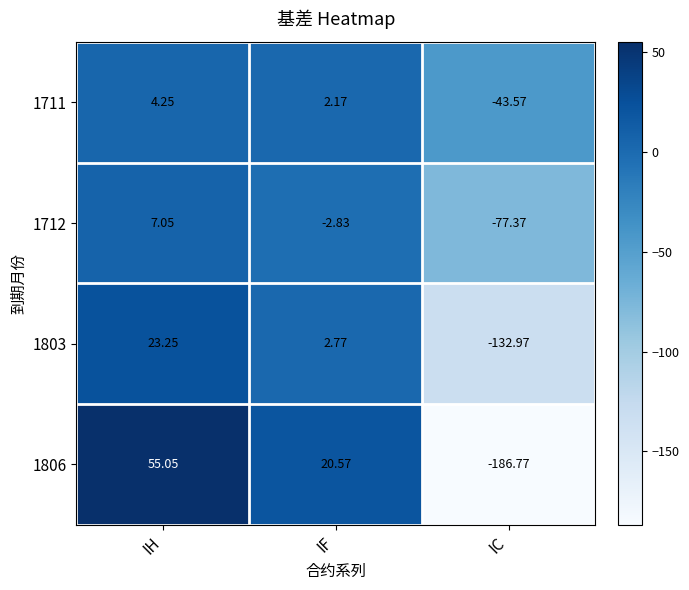

At which label is 1803 closest to -54?

IF